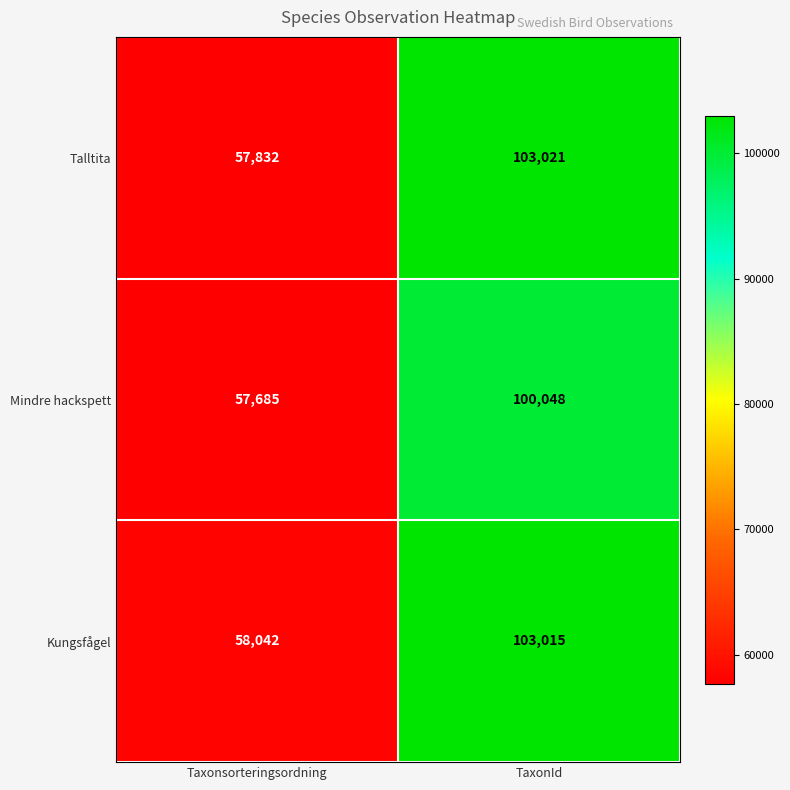

How many categories are shown in the chart?

2